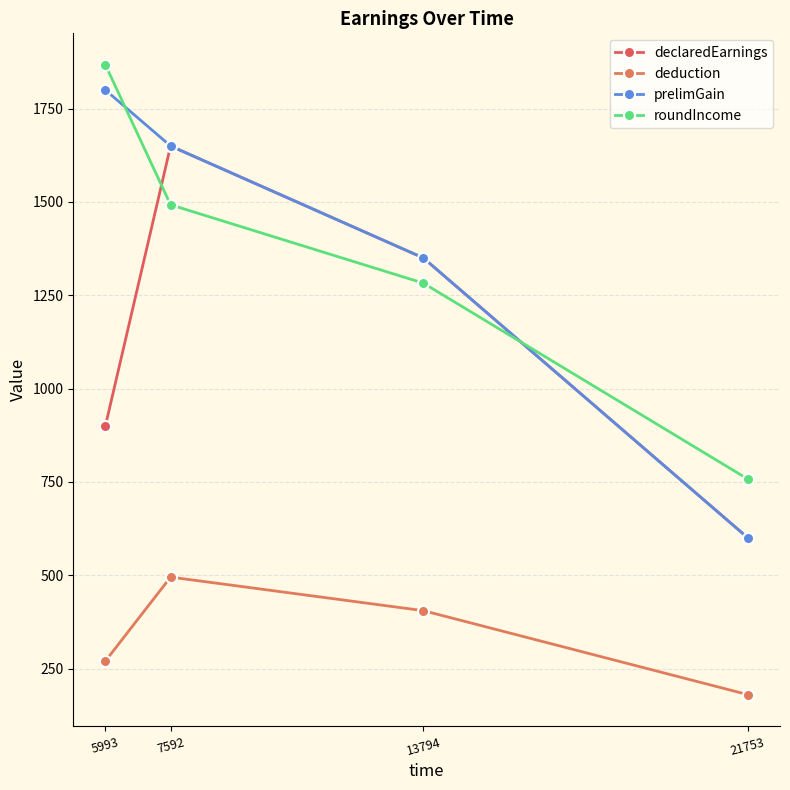

Reading left to right, what are all the values shown in this chart?

declaredEarnings: 900.0	1650.0	1350.0	600.0
deduction: 270.0	495.0	405.0	180.0
prelimGain: 1800.0	1650.0	1350.0	600.0
roundIncome: 1867.5	1492.5	1282.5	757.5